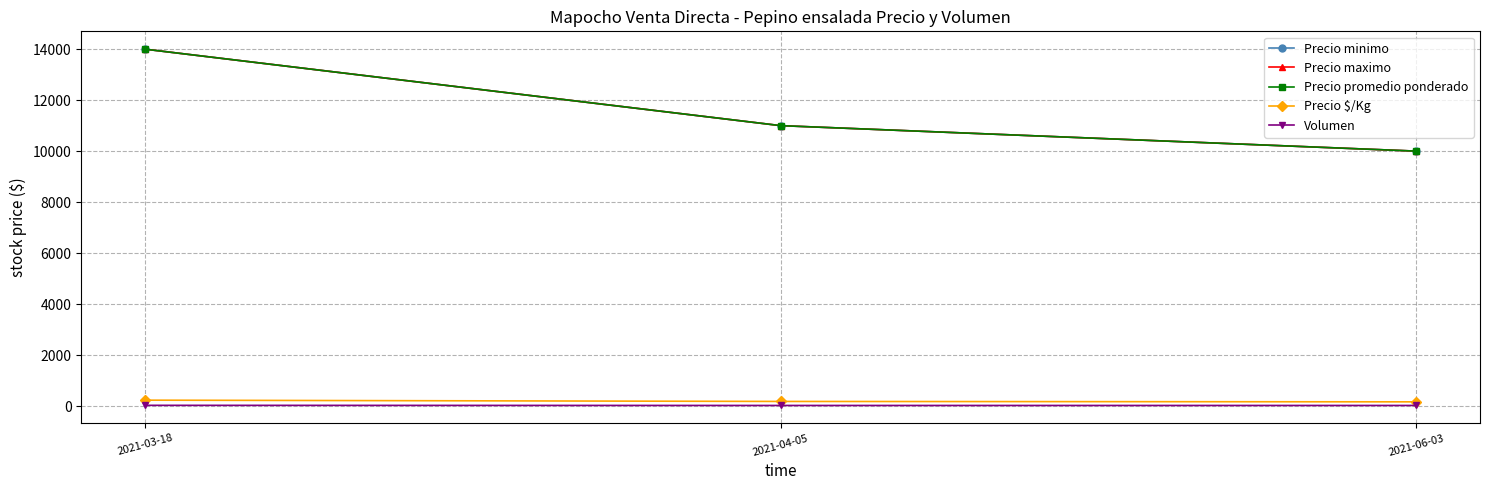

Is this an area chart (filled region under the line)?

No